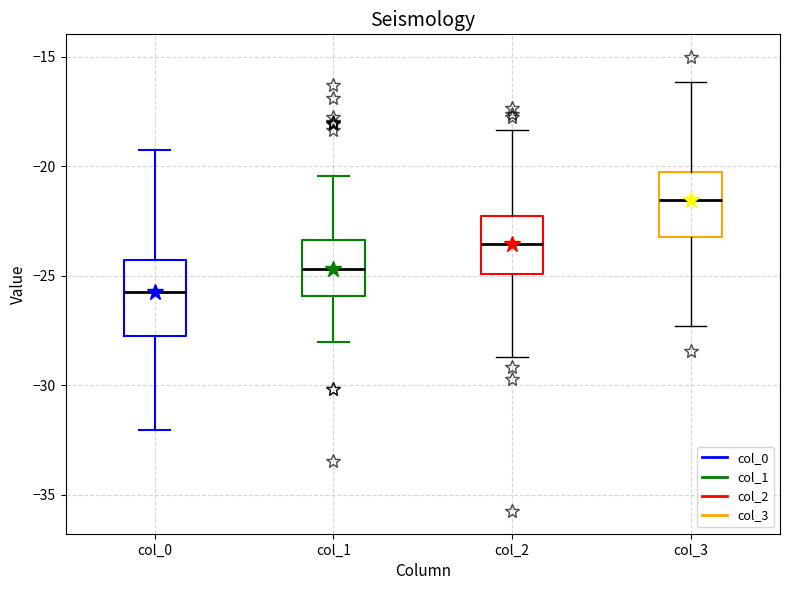

Reading left to right, read every box against the y-axis: the position of its median line, the range the box covers, and the ends of its whiskers. The values are not printed on the chart, so give them approximately, as read against the axis.

col_0: median -25.5, box -28.0 to -24.5, whiskers -32.0 to -19.5
col_1: median -24.5, box -26.0 to -23.5, whiskers -28.0 to -20.5
col_2: median -23.5, box -25.0 to -22.5, whiskers -28.5 to -18.5
col_3: median -21.5, box -23.0 to -20.5, whiskers -27.5 to -16.0